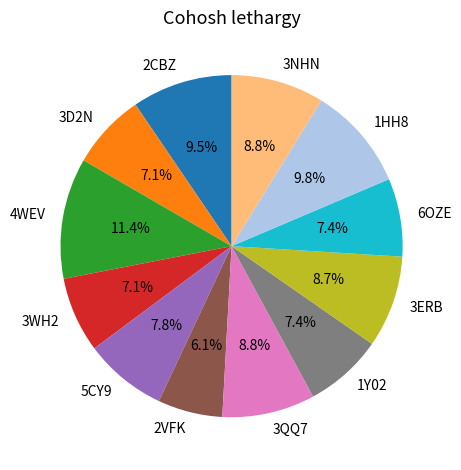

What is the total percentage of 3ERB and 2CBZ?

18.2%